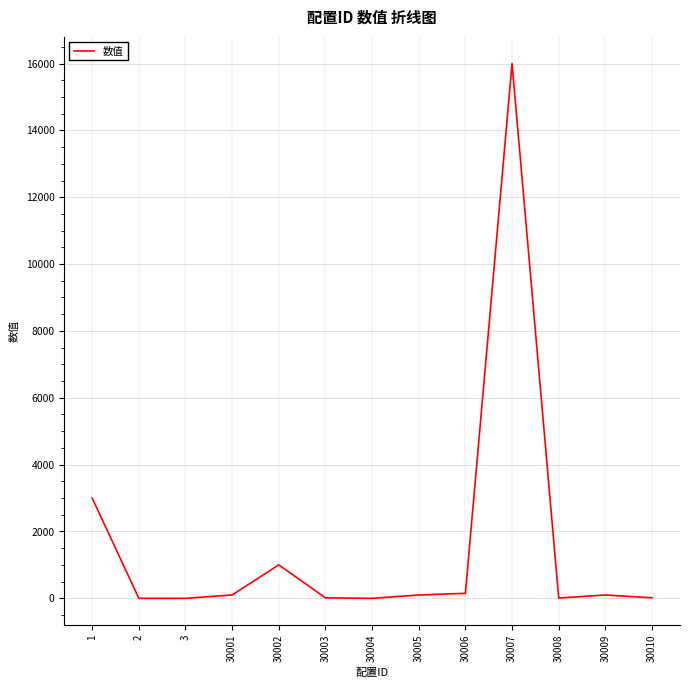

At which label does the data first exceed 100?

1